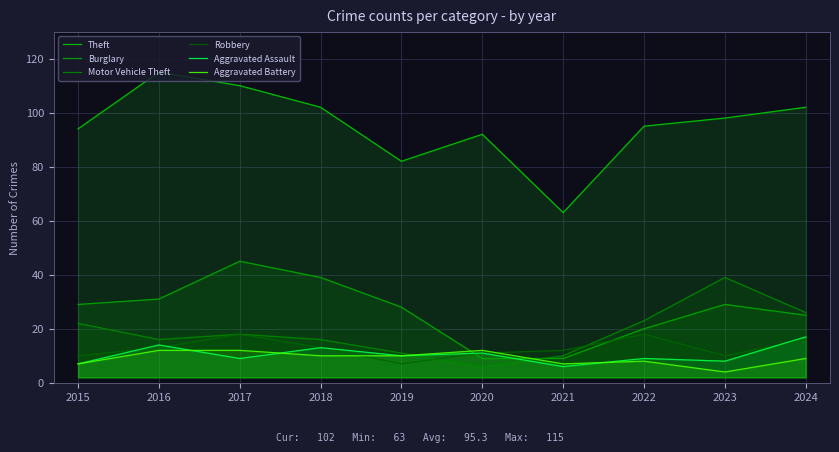

At which category does Theft reach its first local valley?

2019